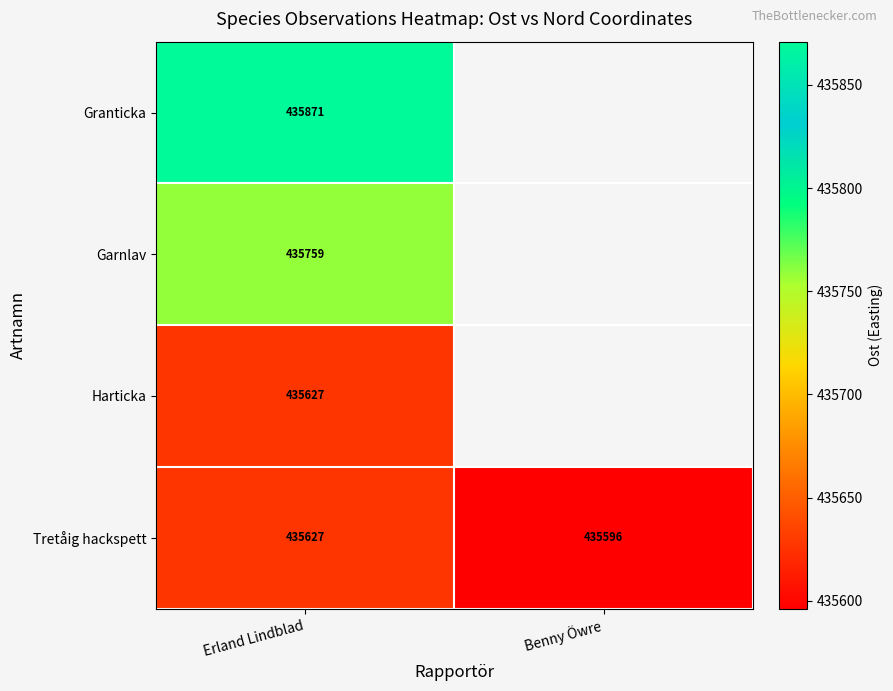

Between Erland Lindblad and Benny Öwre, which series saw the biggest shift?

Tretåig hackspett